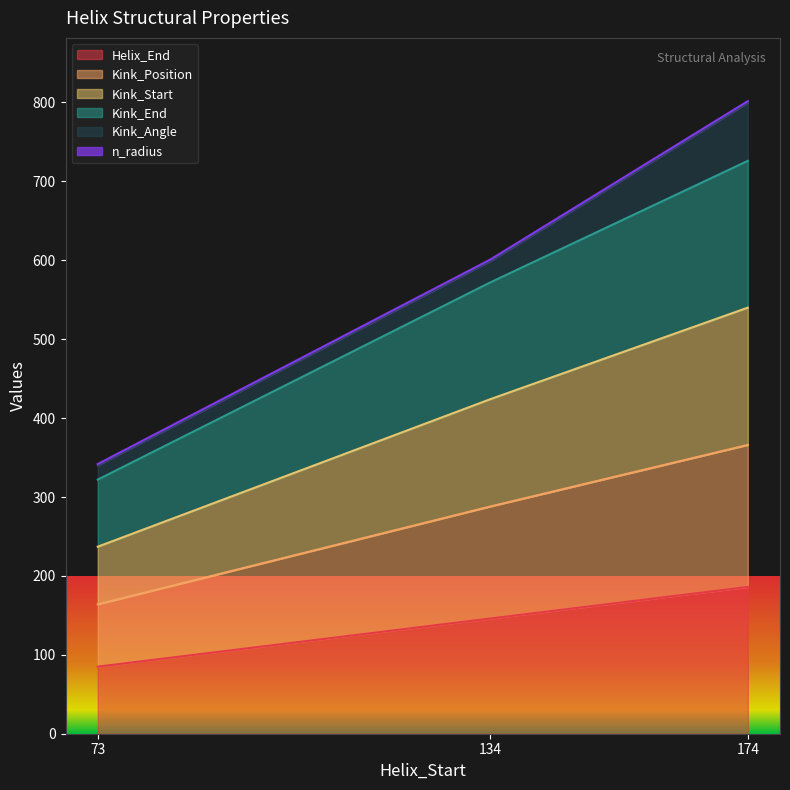

List the labels in order of Kink_End value, smallest first.

73, 134, 174